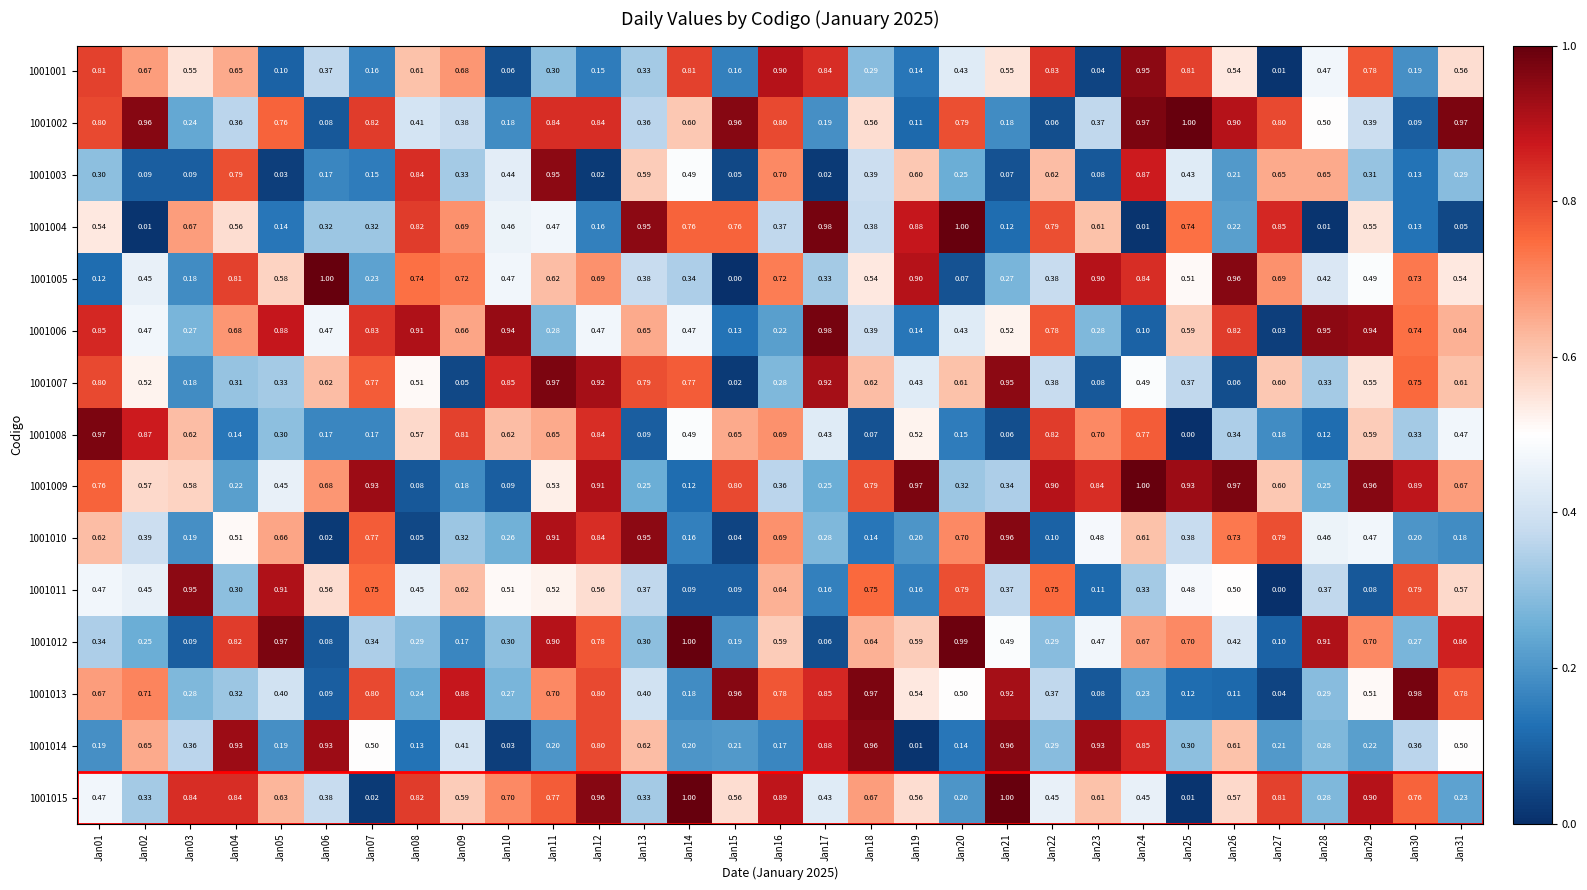

Is the value of 1001015 at Jan04 greater than the value of 1001002 at Jan05?

Yes